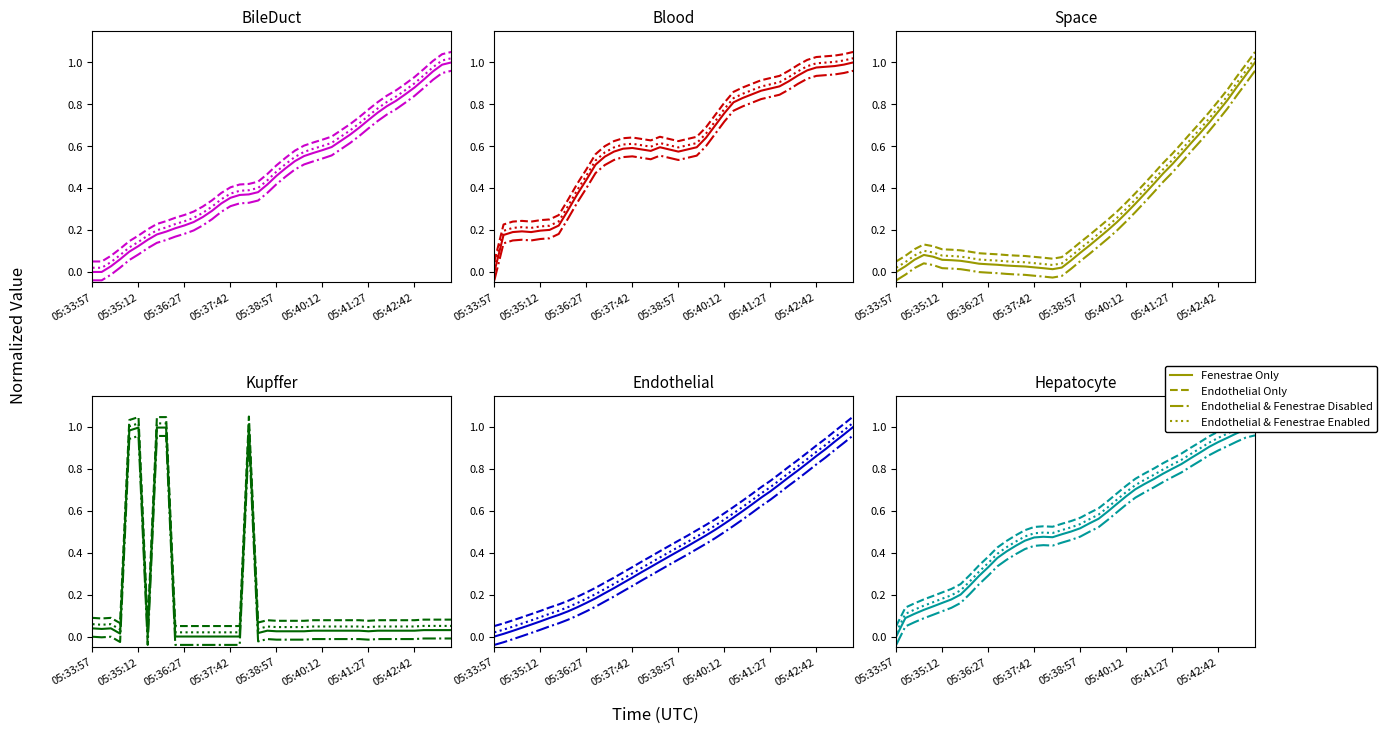

The Fenestrae Only series shows 0.0 at 05:41:27. True or false?

False